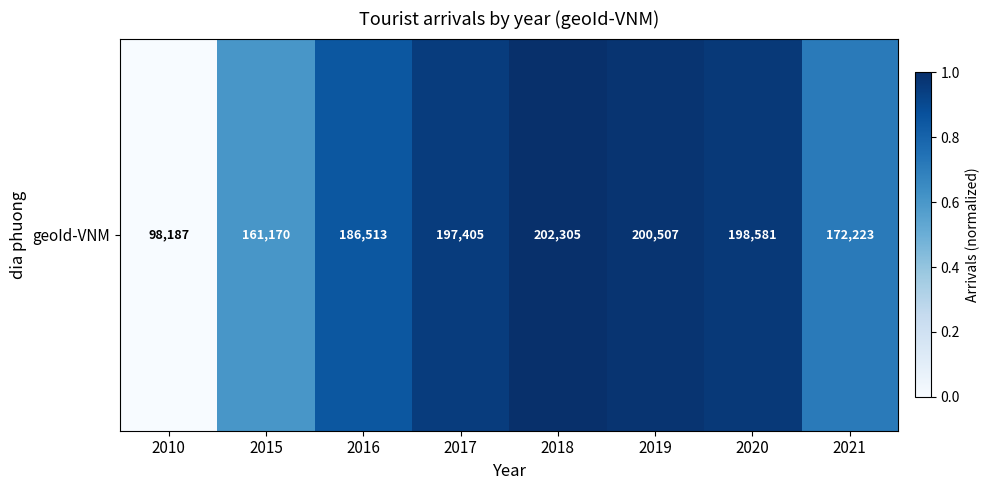

Is it true that the value at 2020 is 1.0?

True